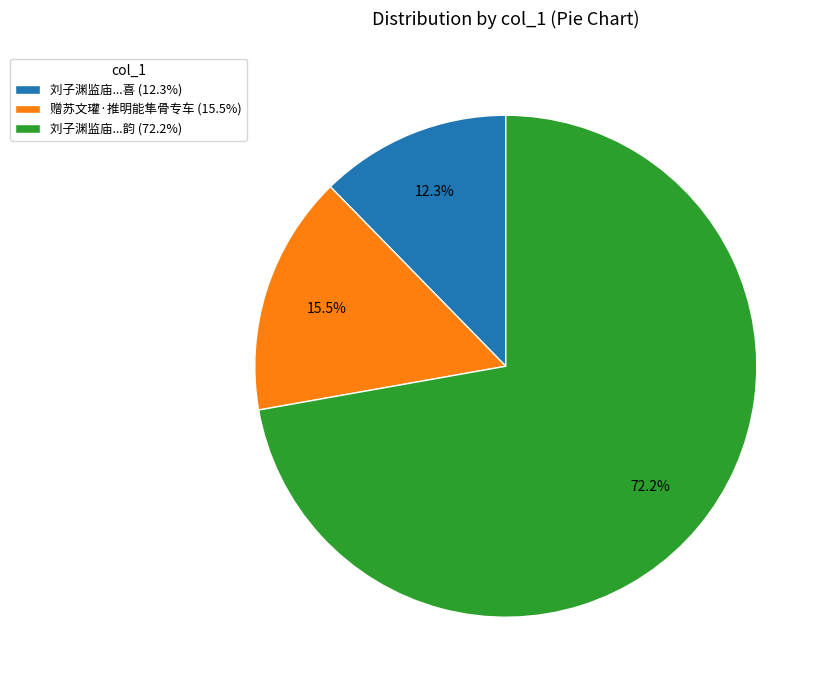

Is there a majority slice in this chart?

Yes